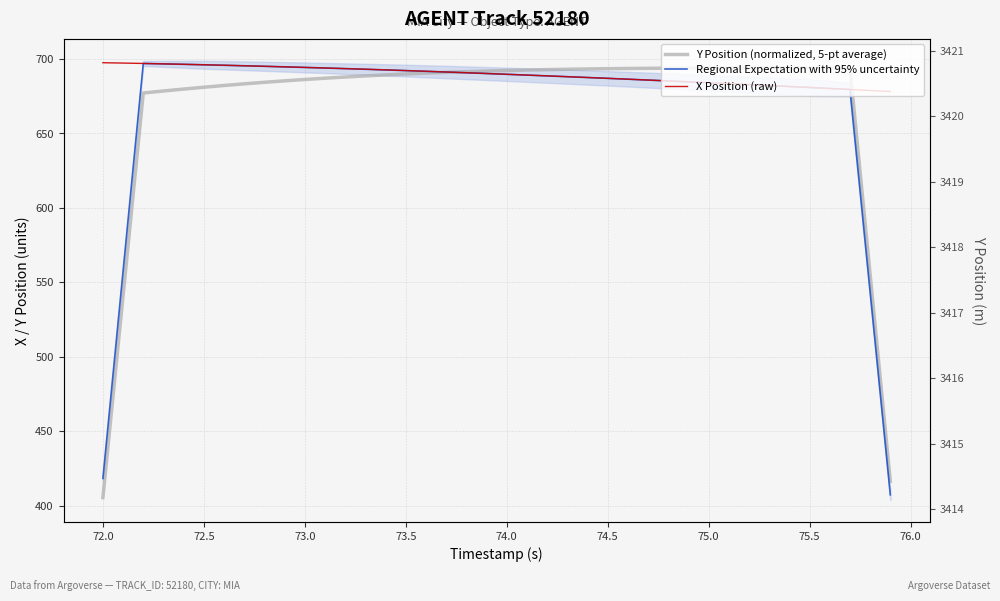

Is it true that X Position (raw) equals 256.6 at 31?

False